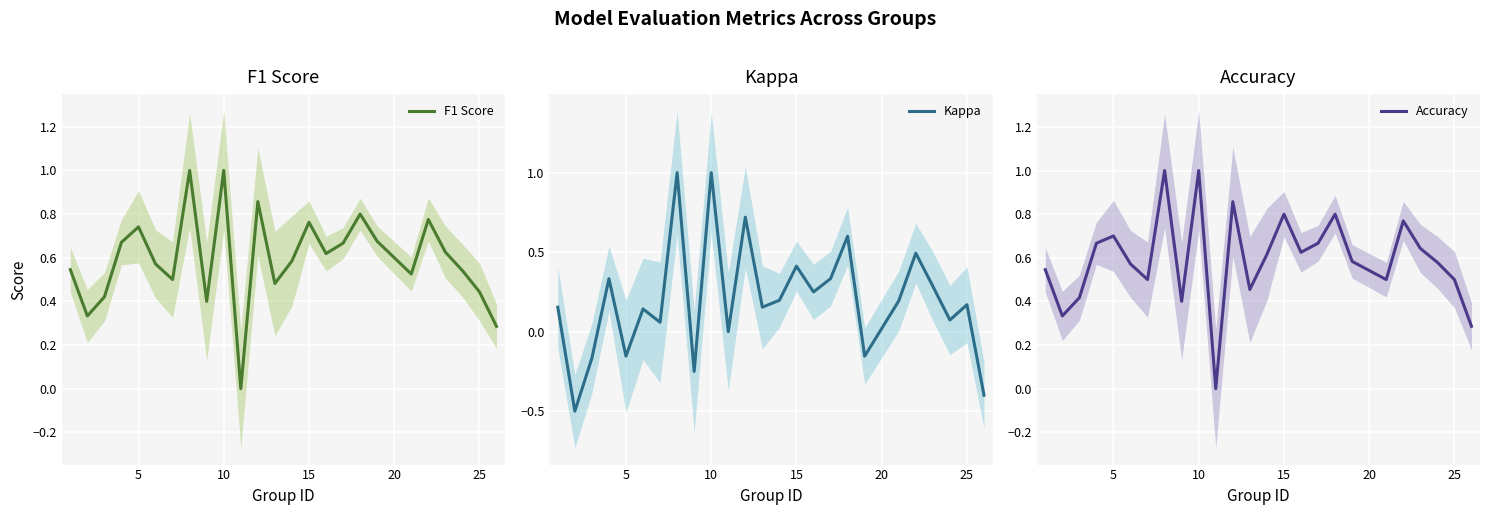

What is the lowest value of the Kappa series?

-0.5